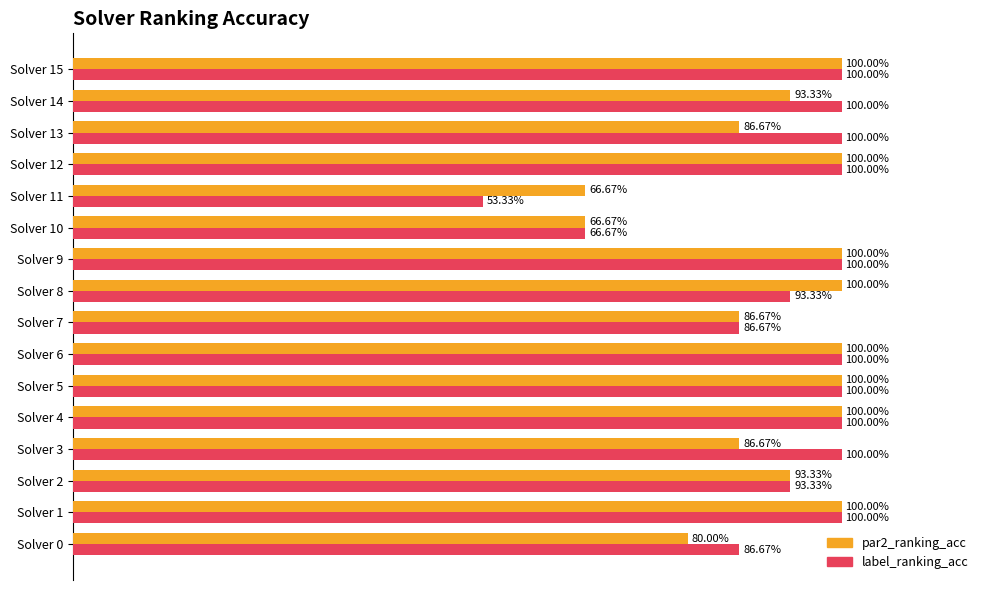

What are all the series names shown in the legend?

par2_ranking_acc, label_ranking_acc